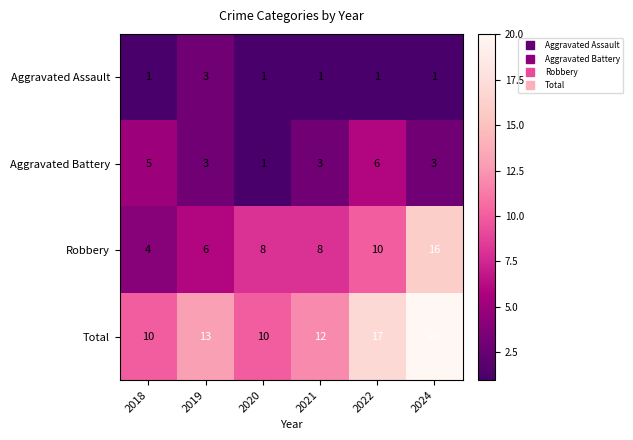

Rank the series by their maximum value, from highest to lowest.

Total, Robbery, Aggravated Battery, Aggravated Assault